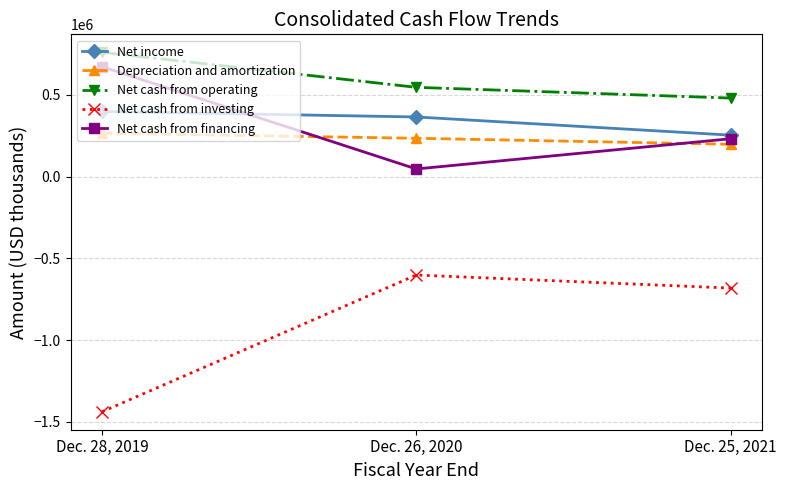

Which series has the widest spread of values?

Net cash from investing